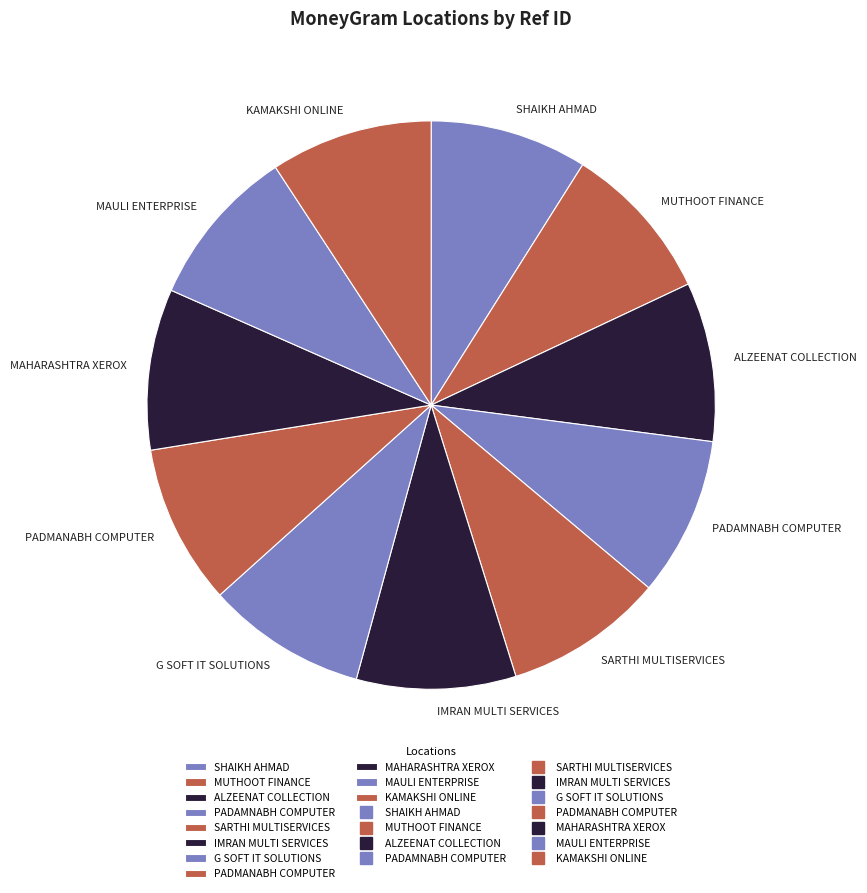

Combined, do MUTHOOT FINANCE and ALZEENAT COLLECTION account for over 50%?

No